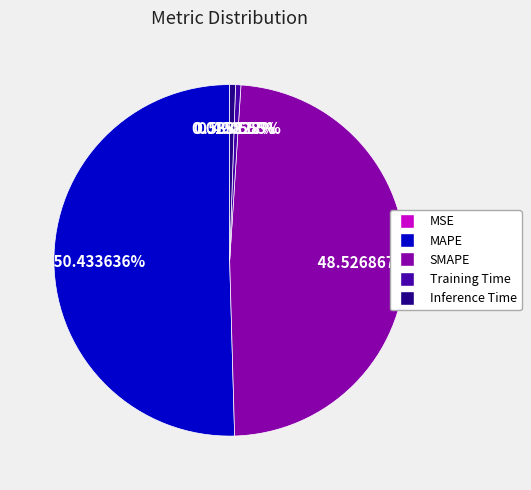

Which category has the biggest portion of the pie?

MAPE